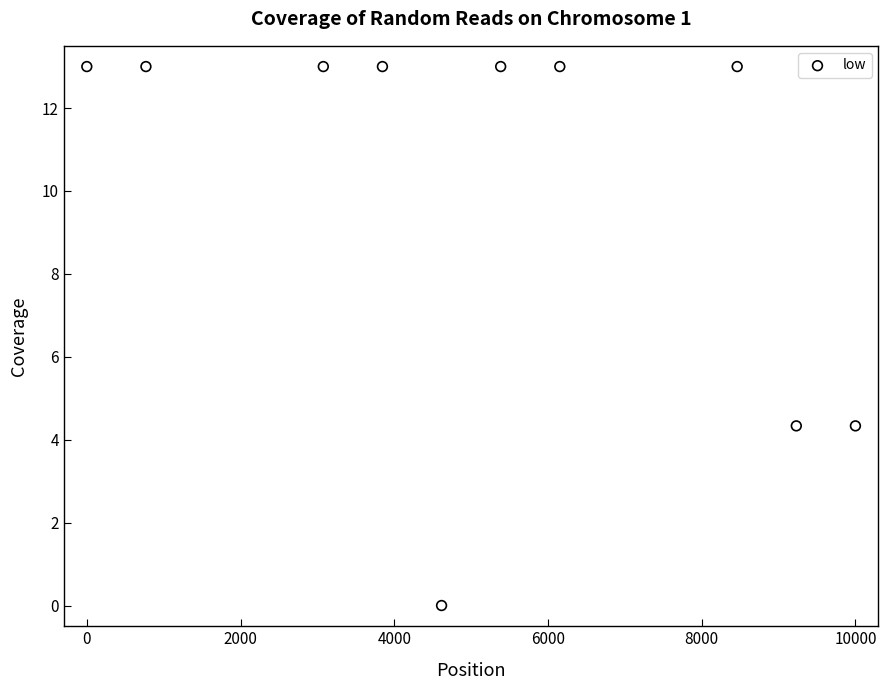

What is the average X value?

5153.8